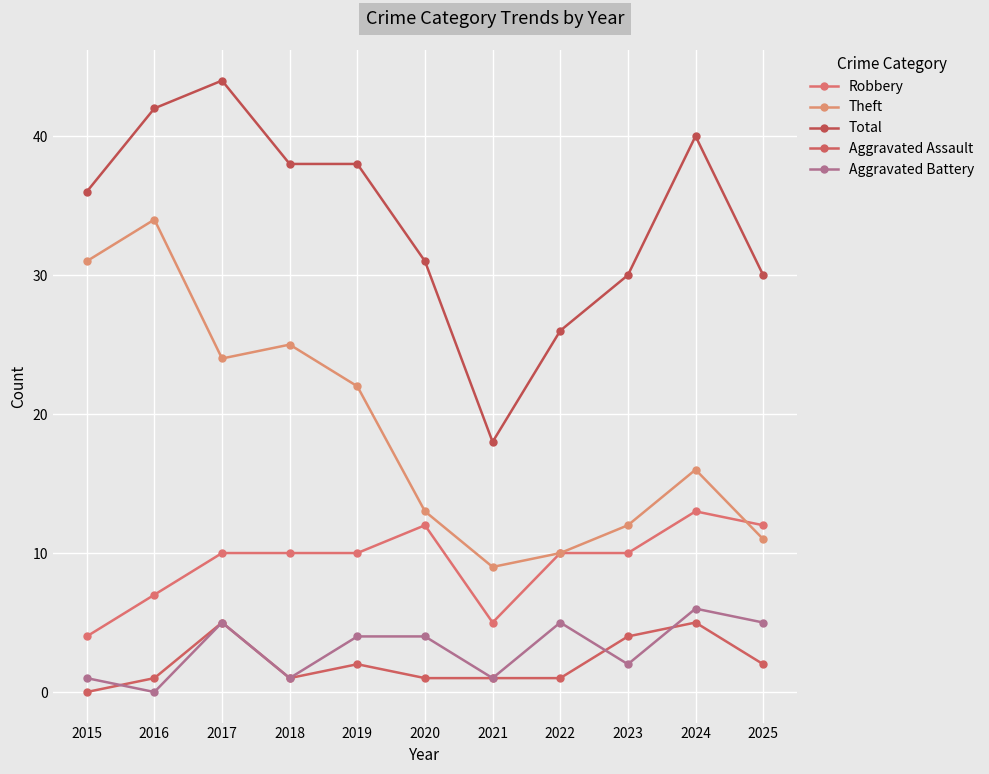

The Total series shows 39 at 2022. True or false?

False